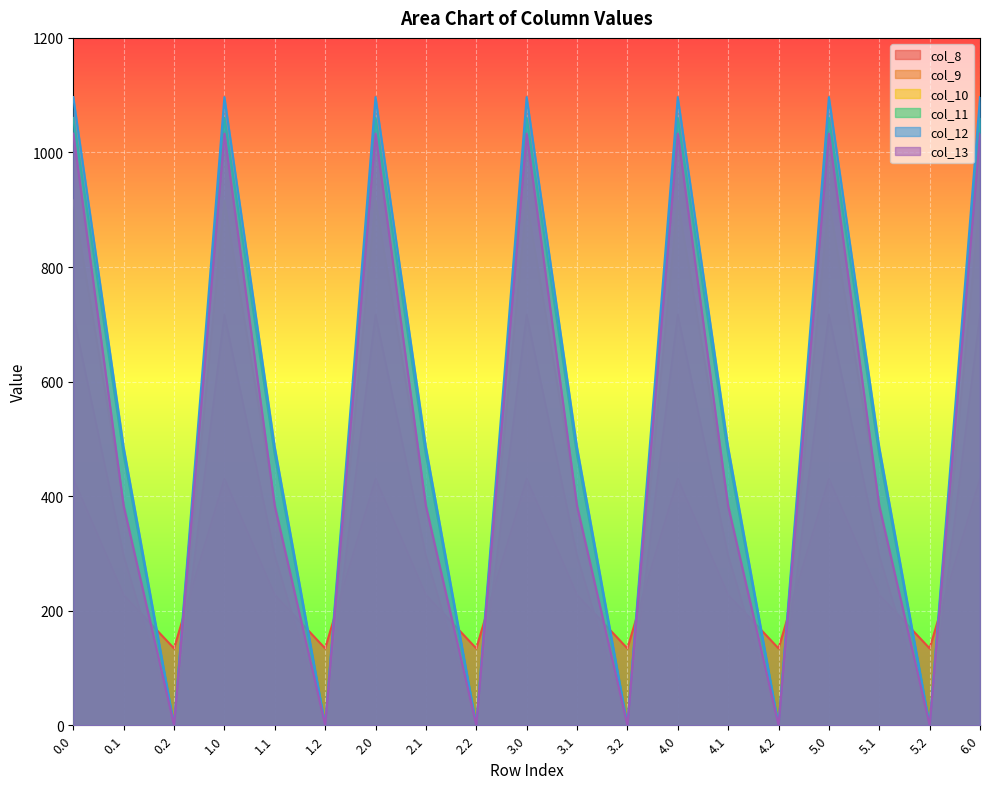

True or false: col_10 and col_9 cross at least once.

False